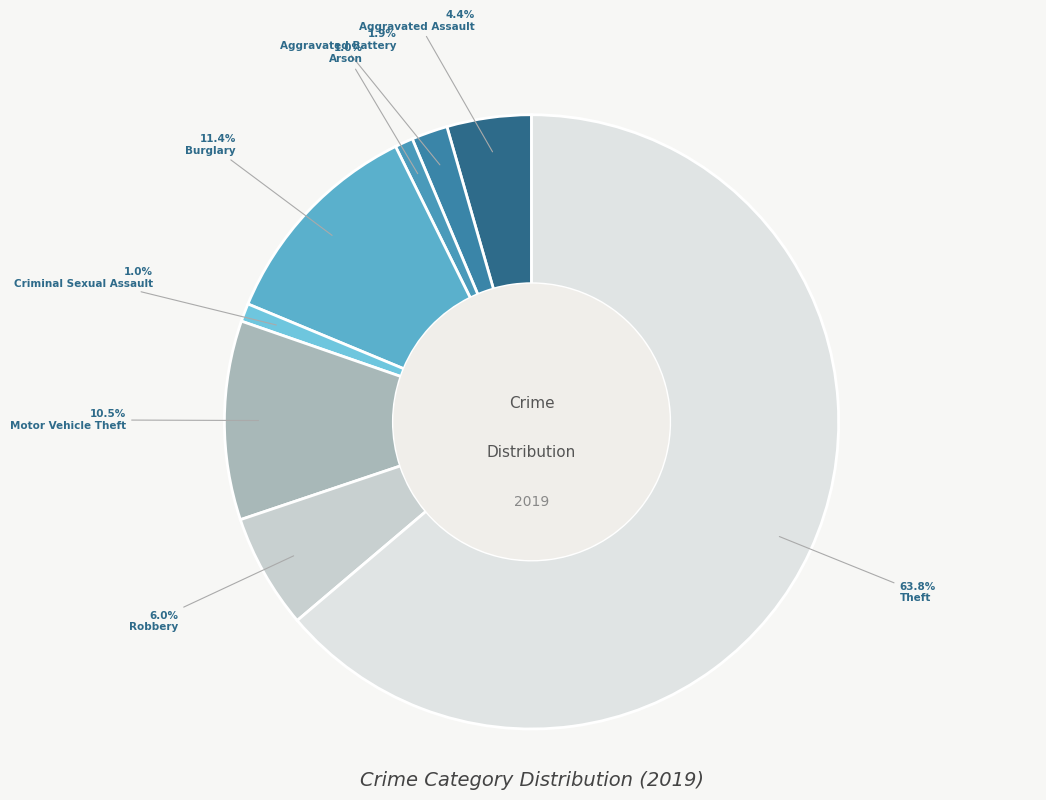

How many slices are in this pie chart?

8